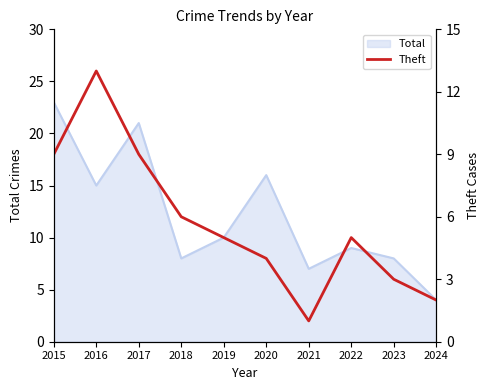

At which label is Total closest to 13?

2016